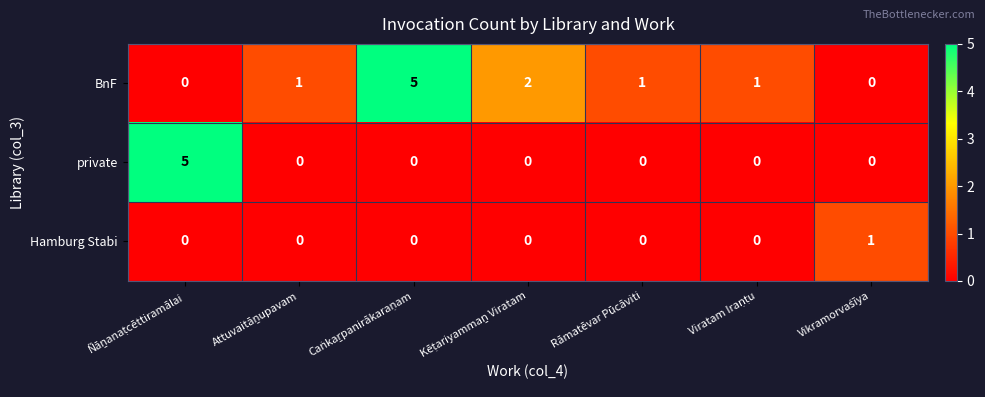

What is the difference between the maximum and minimum values in the BnF series?

5